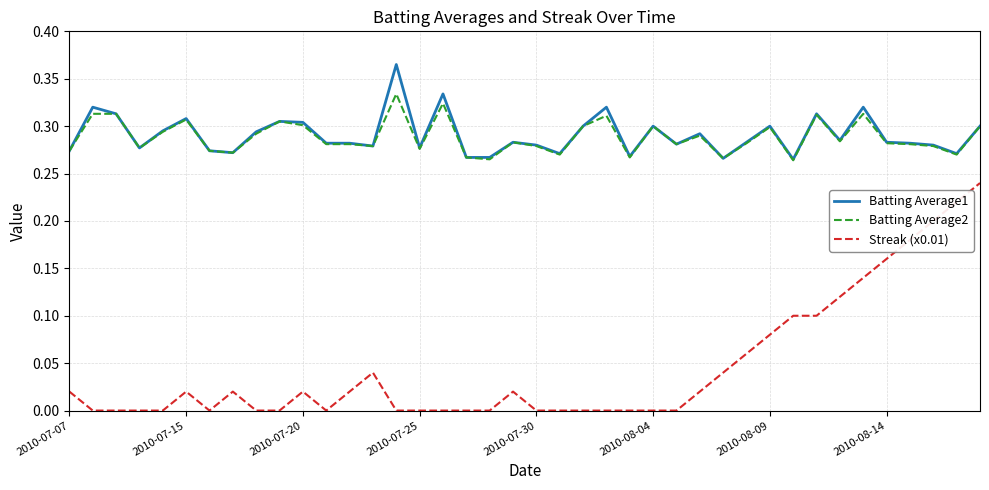

Which series has the widest spread of values?

Streak (x0.01)